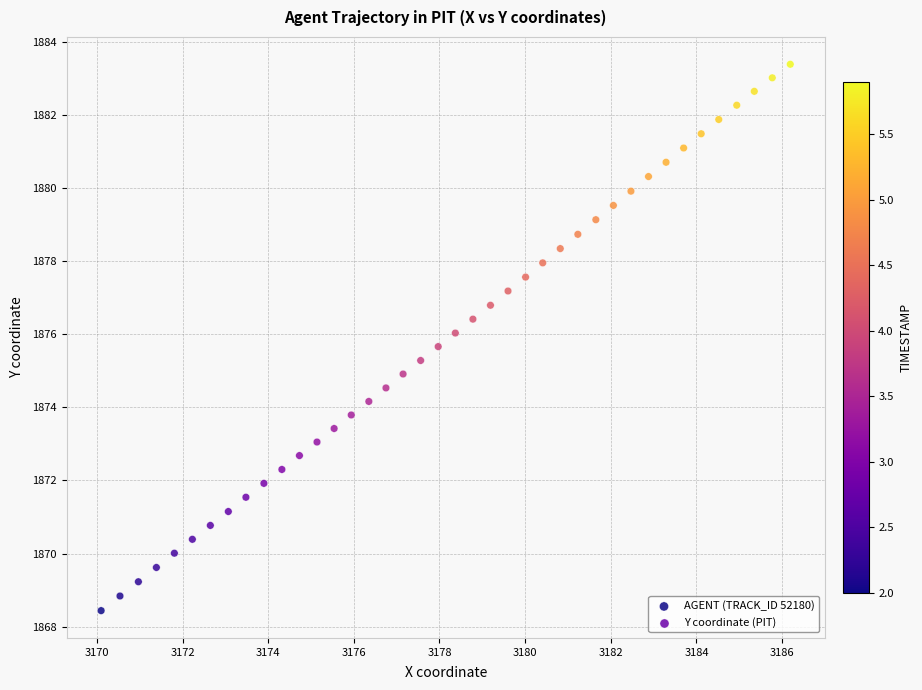

What is the range of X values (max minus min)?

16.1